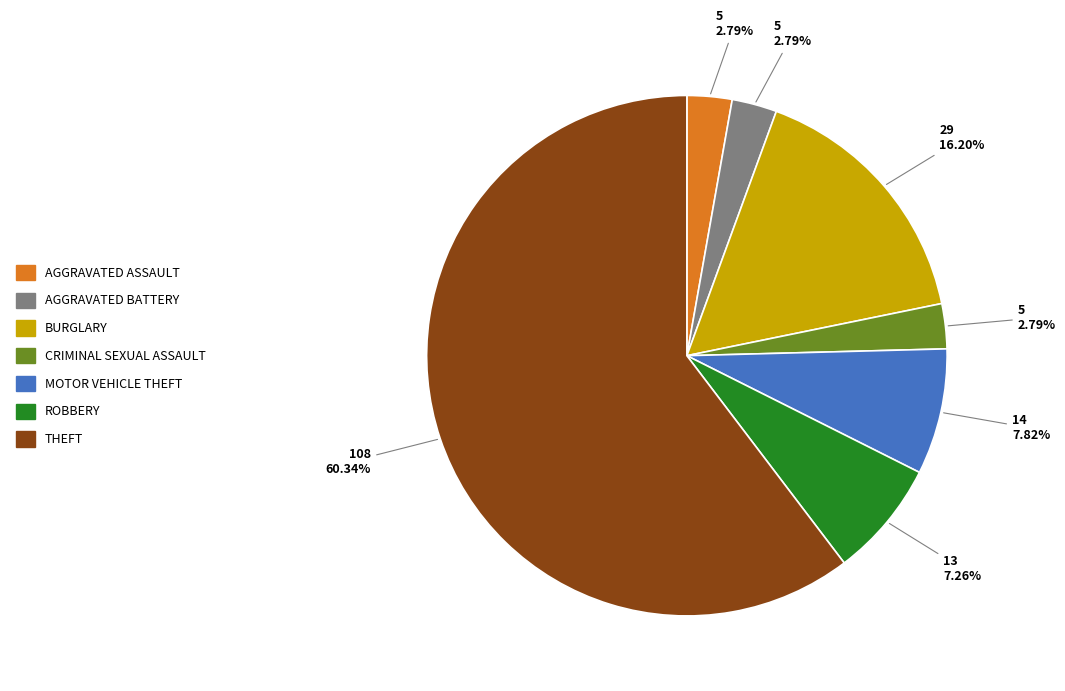

Is there any slice that represents more than half of the pie?

Yes